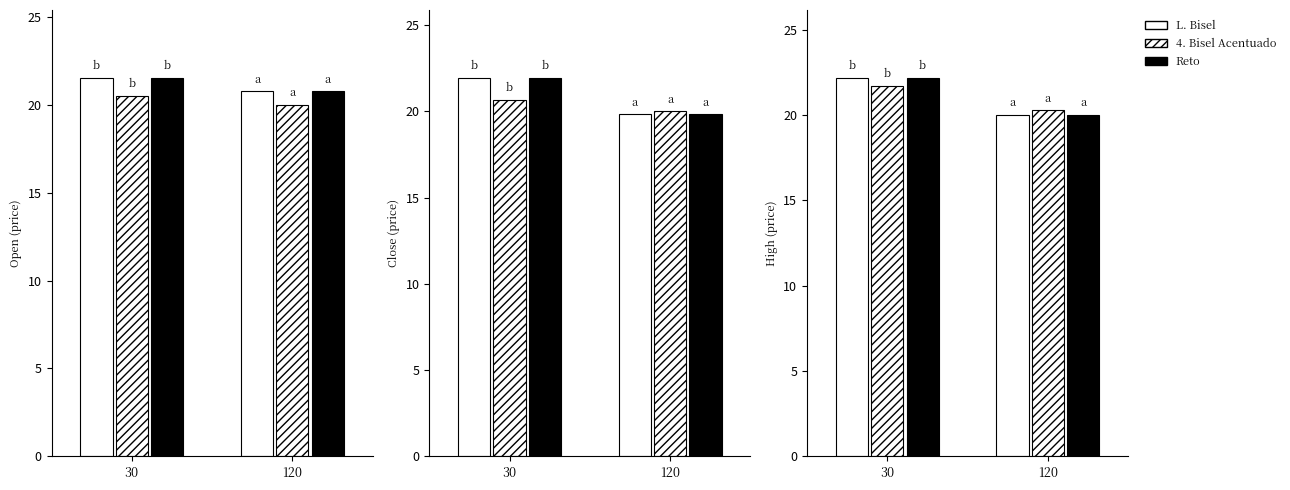

Which series has the widest spread of values?

L. Bisel